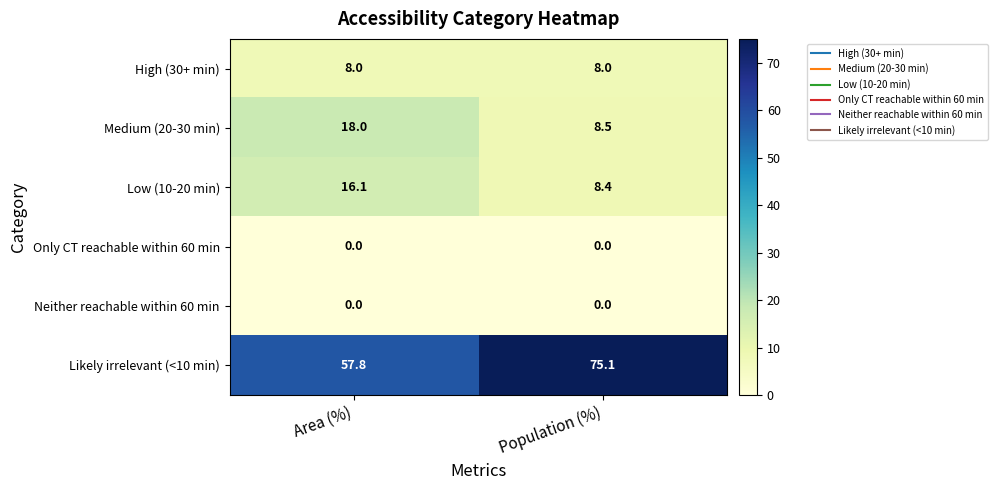

Count the number of data series in this chart.

6